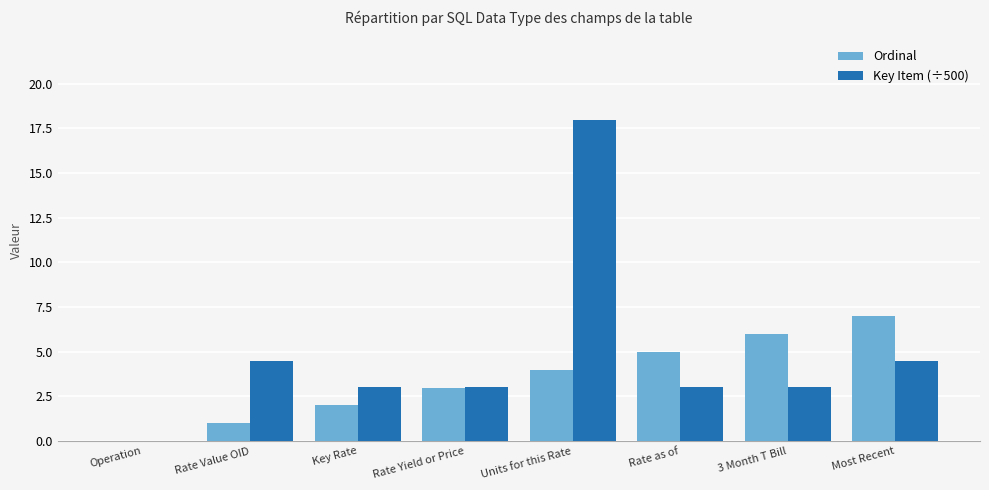

What is the sum of all Ordinal values?

28.0